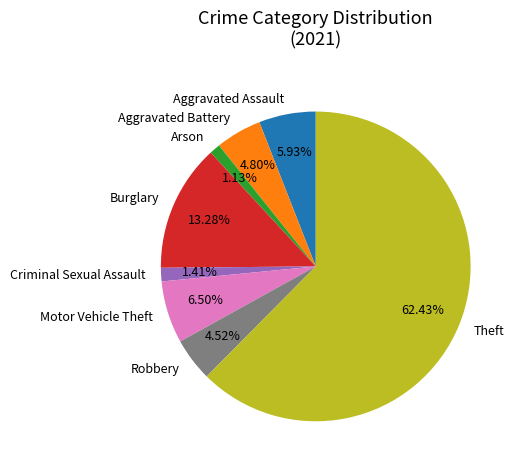

How many slices are in this pie chart?

8